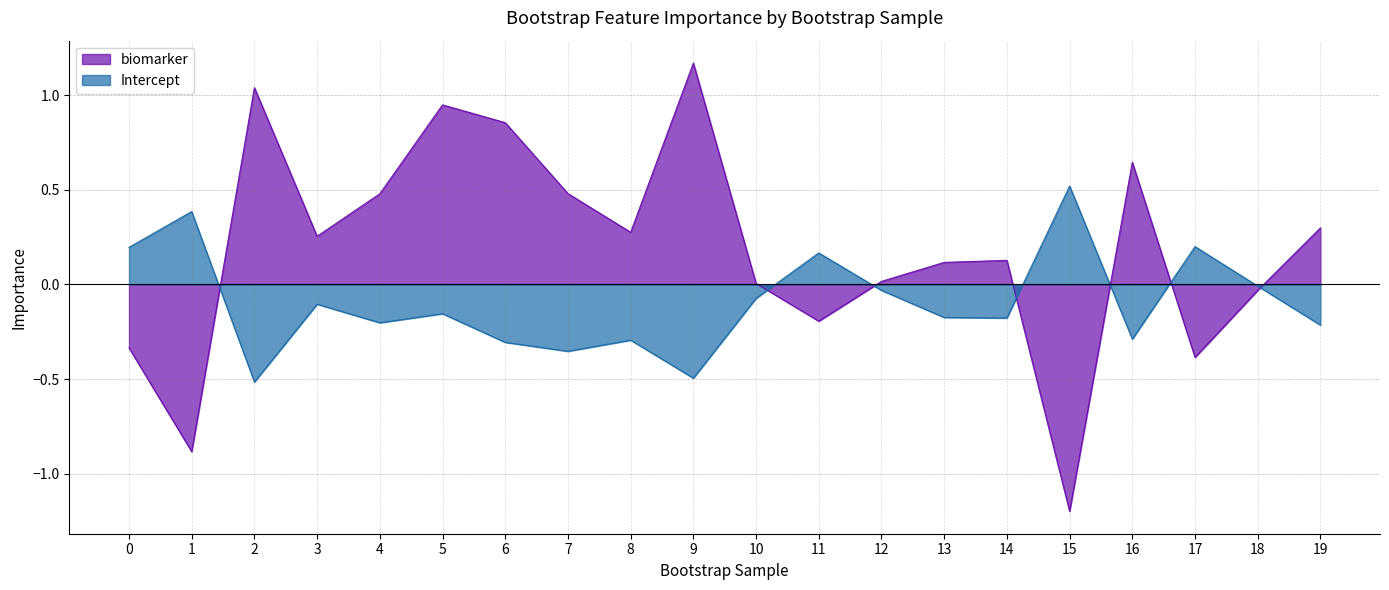

Reading left to right, what are all the values shown in this chart?

biomarker: 0=-0.3	1=-0.9	2=1.0	3=0.3	4=0.5	5=0.9	6=0.9	7=0.5	8=0.3	9=1.2	10=0.0	11=-0.2	12=0.0	13=0.1	14=0.1	15=-1.2	16=0.6	17=-0.4	18=-0.0	19=0.3
Intercept: 0=0.2	1=0.4	2=-0.5	3=-0.1	4=-0.2	5=-0.2	6=-0.3	7=-0.4	8=-0.3	9=-0.5	10=-0.1	11=0.2	12=-0.0	13=-0.2	14=-0.2	15=0.5	16=-0.3	17=0.2	18=-0.0	19=-0.2